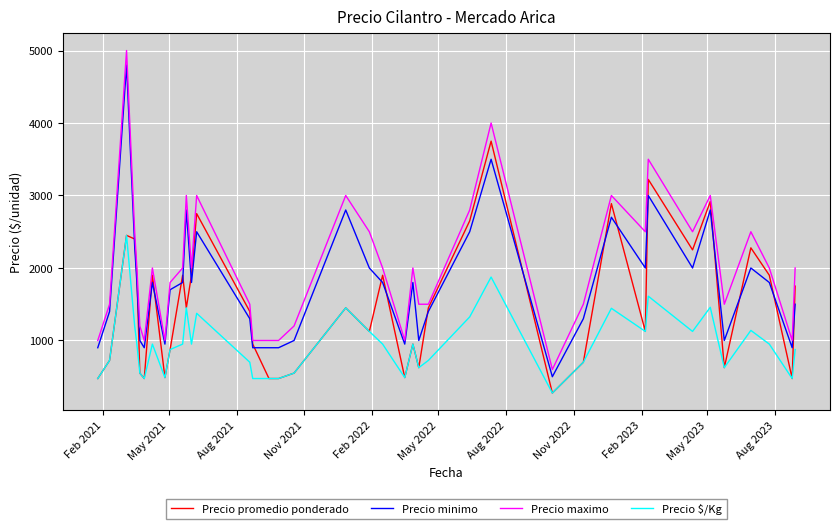

True or false: Precio $/Kg and Precio maximo cross at least once.

False